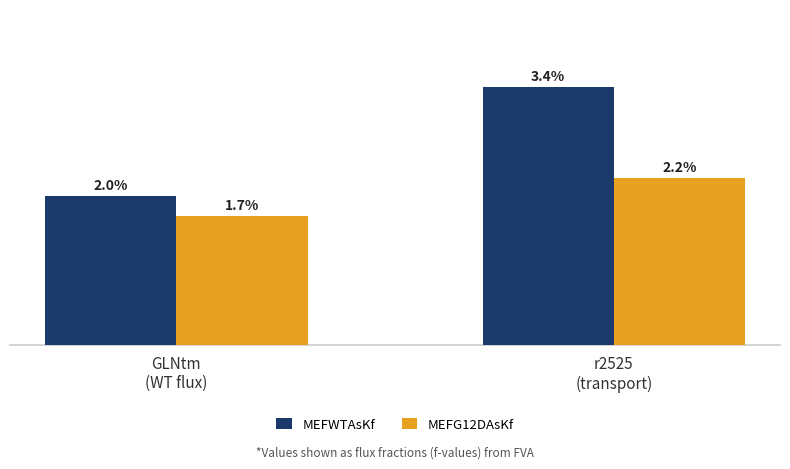

Rank the categories by MEFWTAsKf value from lowest to highest.

GLNtm
(WT flux), r2525
(transport)